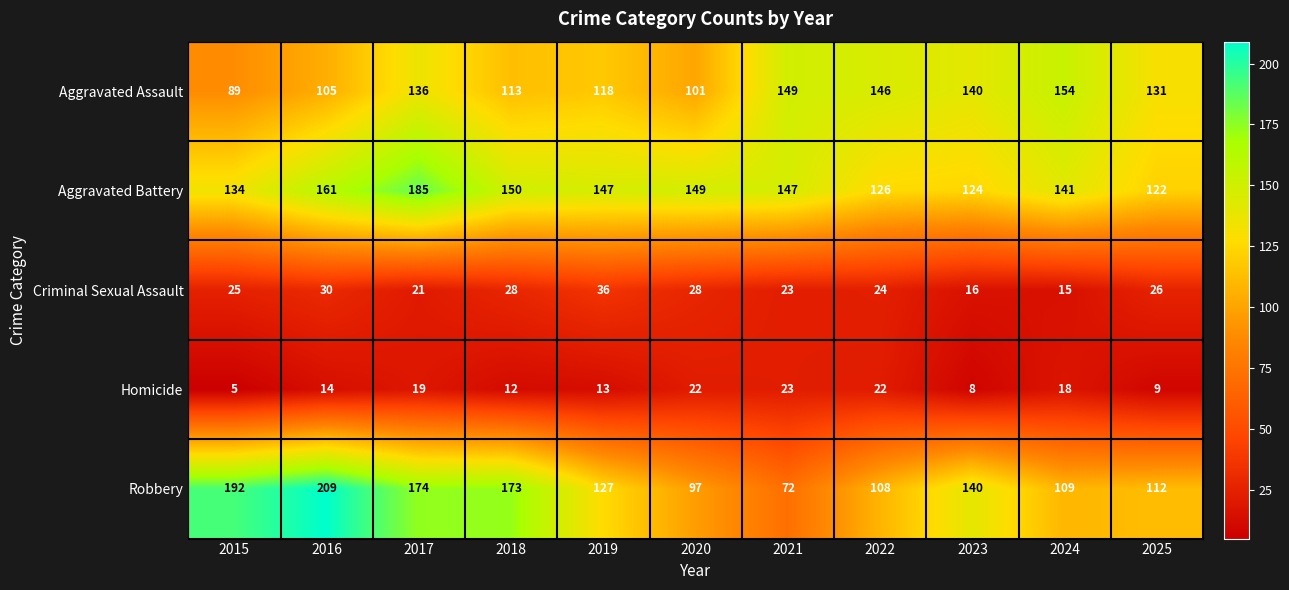

True or false: Aggravated Battery has a value of 207 at 2022.

False